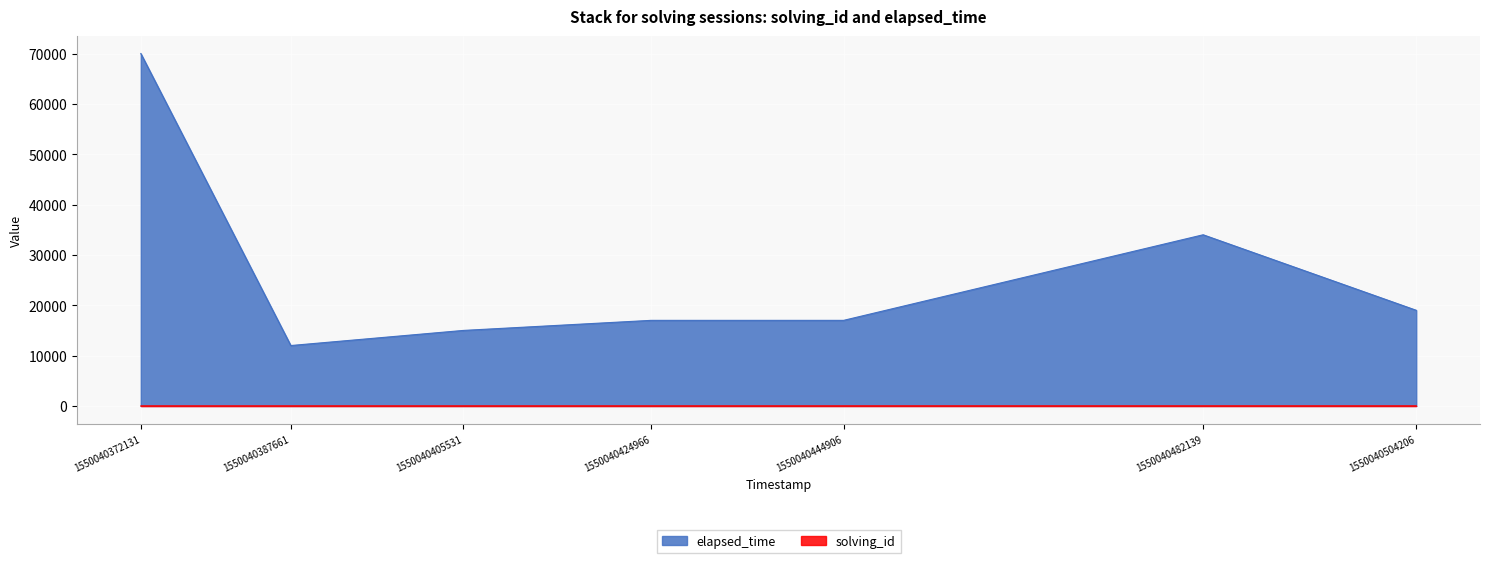

The elapsed_time series shows 12000 at 1550040387661. True or false?

True